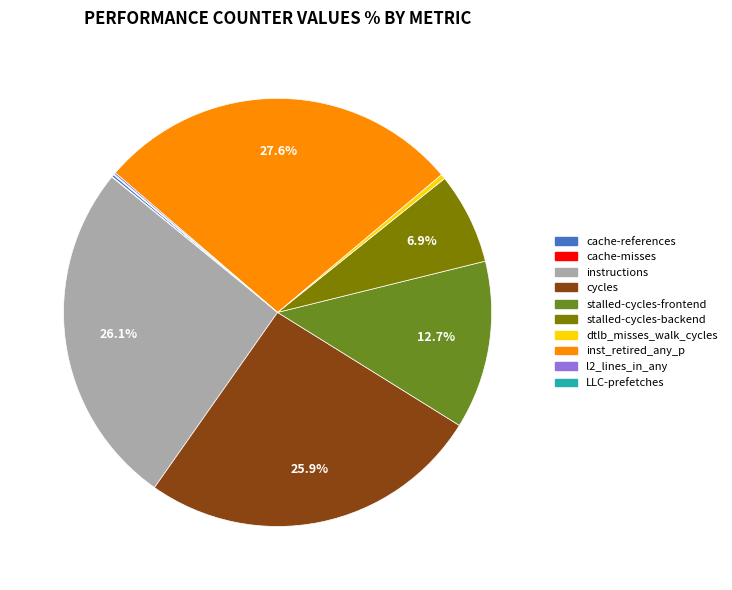

How much of the chart is everything except cycles?

74.1%